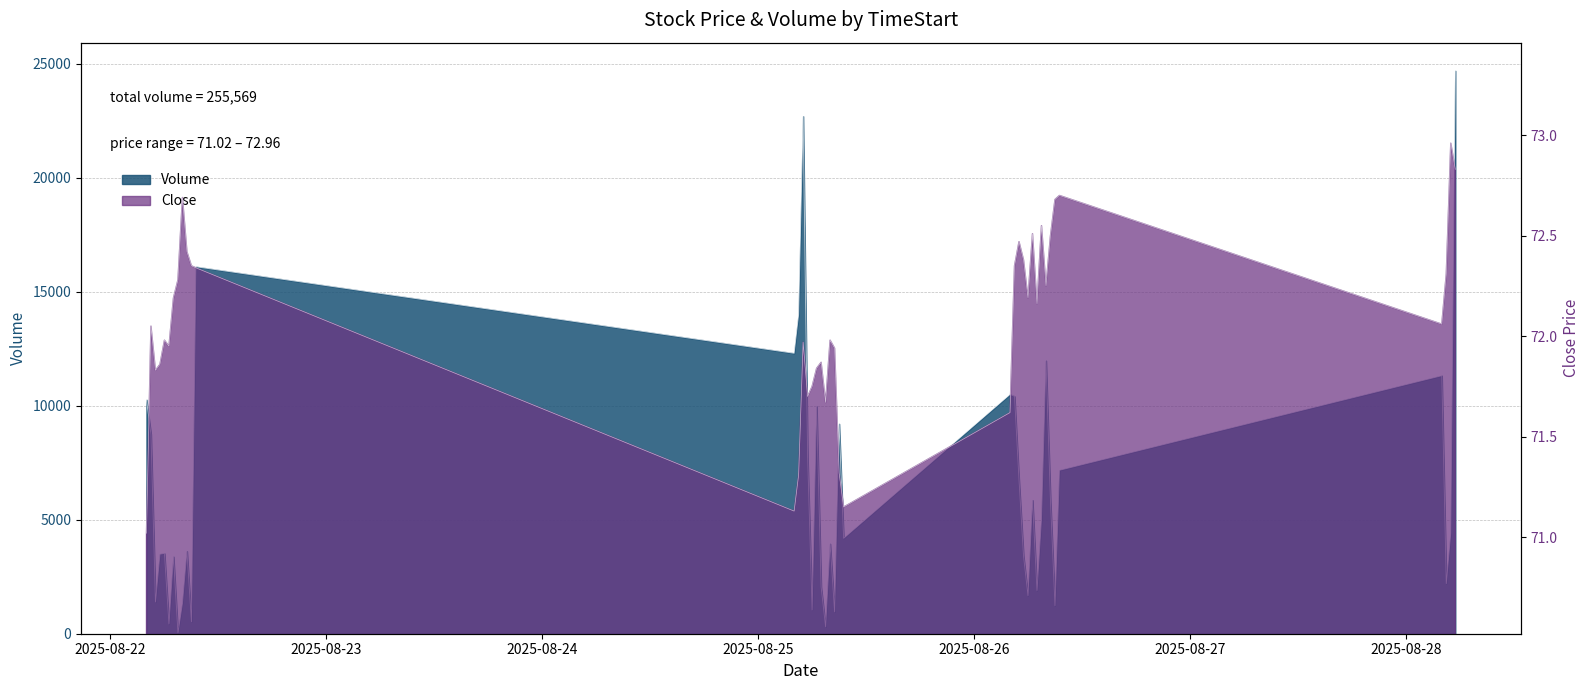

How many series are shown in this chart?

2